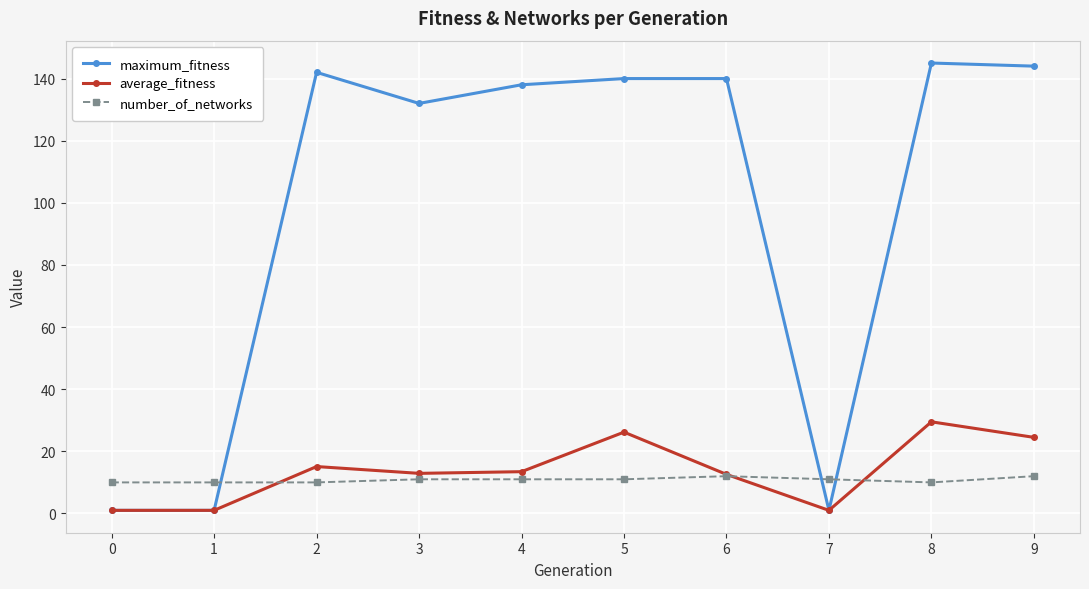

True or false: number_of_networks and maximum_fitness intersect in this chart.

True